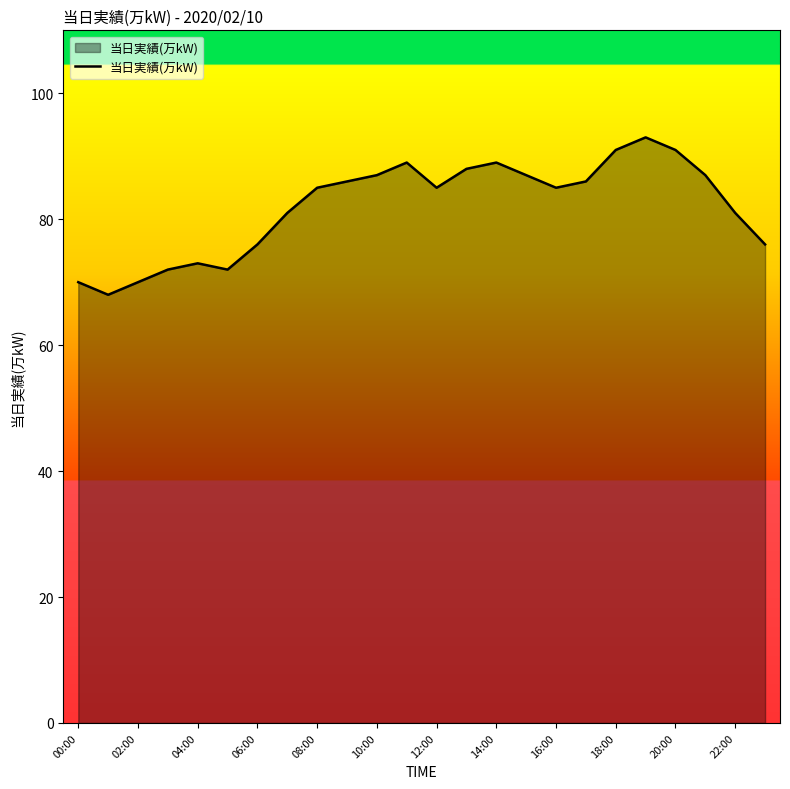

What is the minimum value shown in the chart?

68